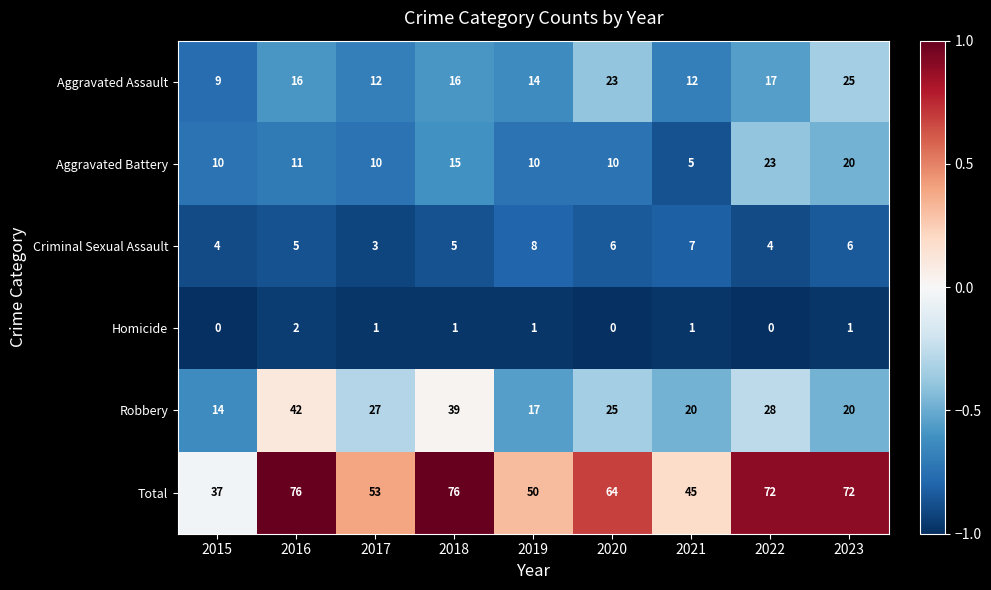

What is the sum of all Homicide values?

7